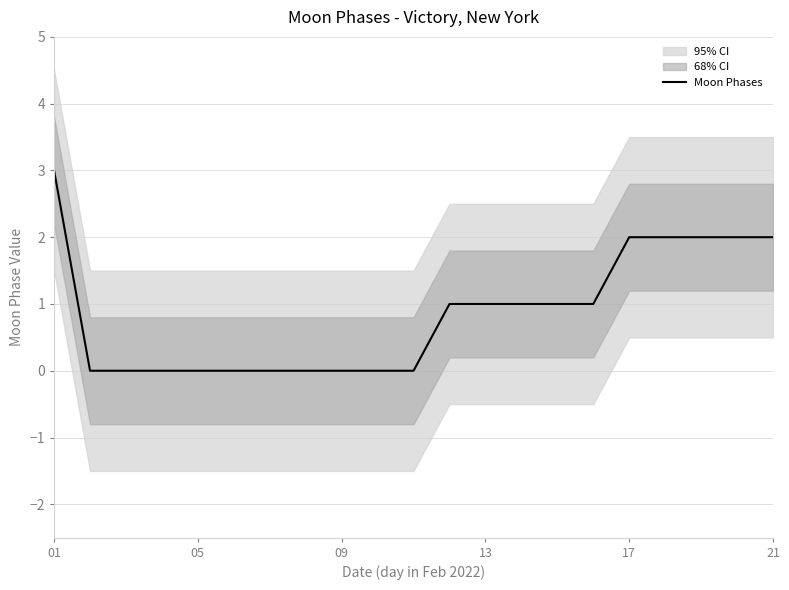

Is it true that Moon Phases equals 2 at 21?

True